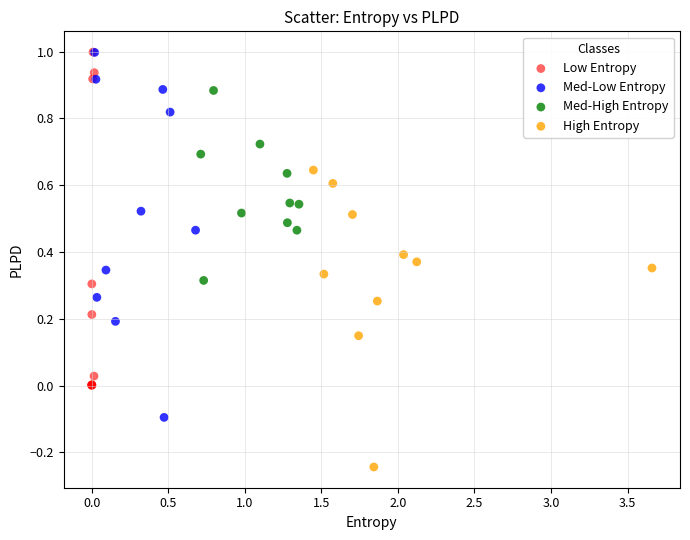

Which series contains the lowest Y value?

High Entropy